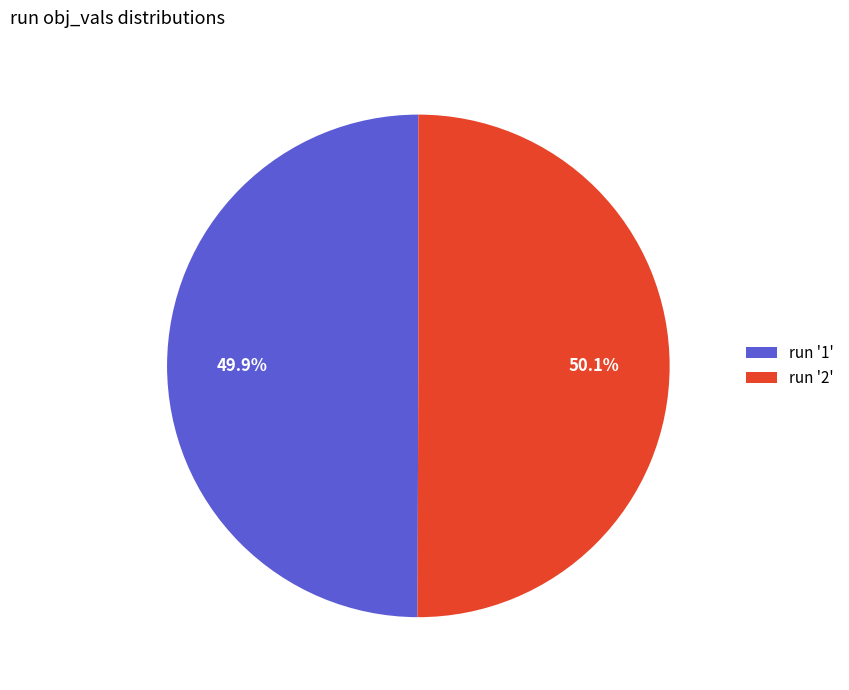

What percentage do run '1' and run '2' together represent?

100.0%